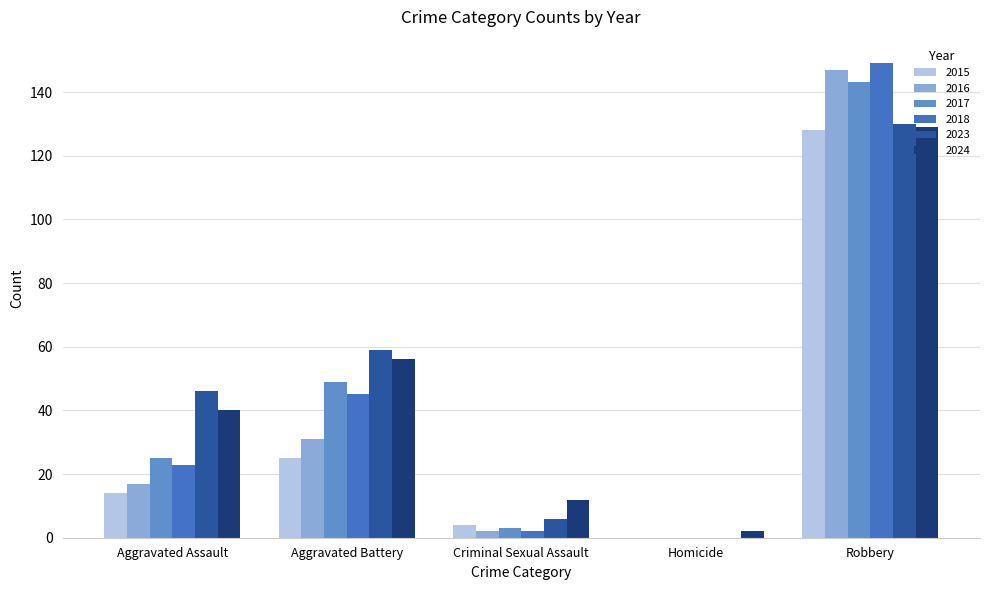

At which label is 2023 closest to 65?

Aggravated Battery